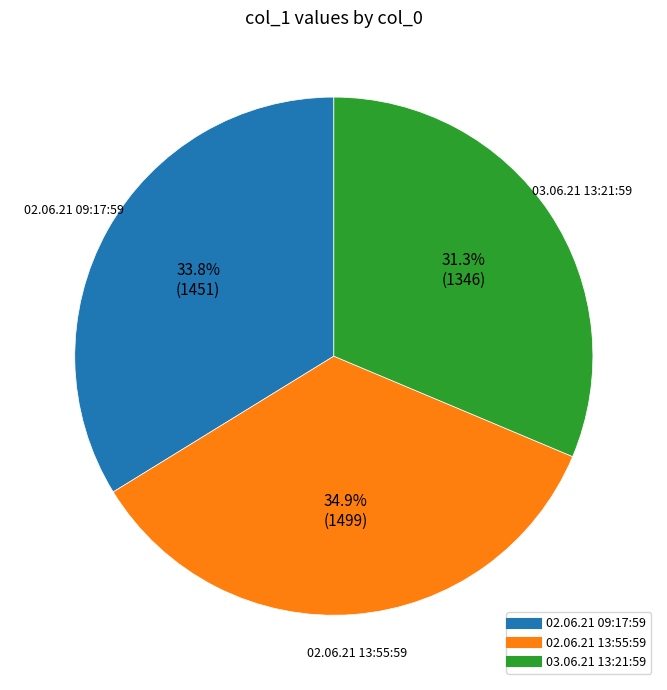

What percentage is the 02.06.21 09:17:59 slice, to the nearest percent?

34%